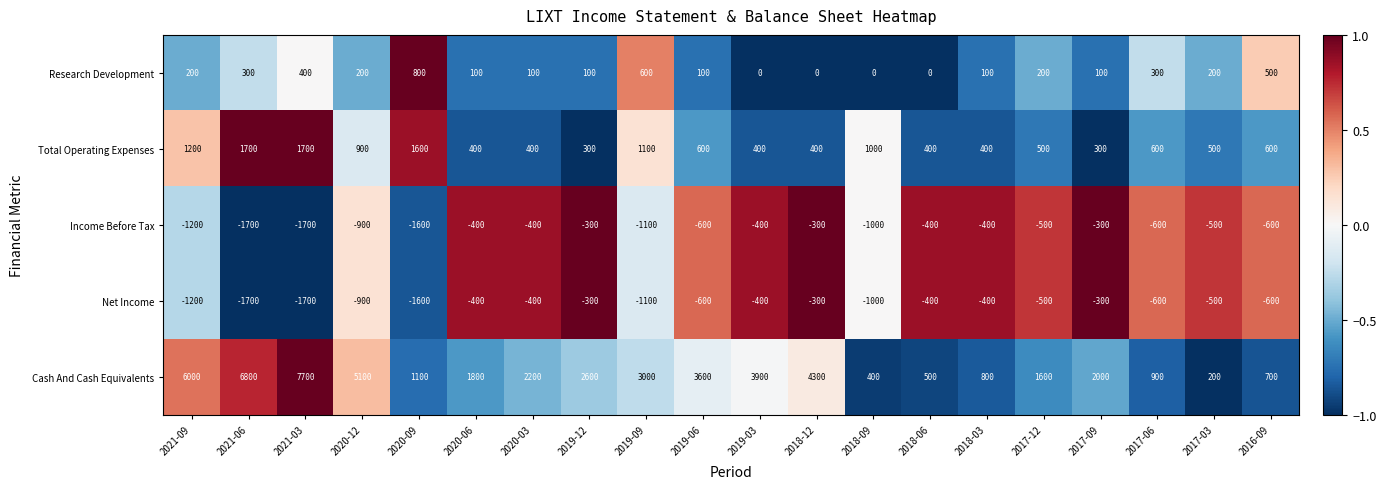

The value of Cash And Cash Equivalents at 2016-09 is 274. True or false?

False